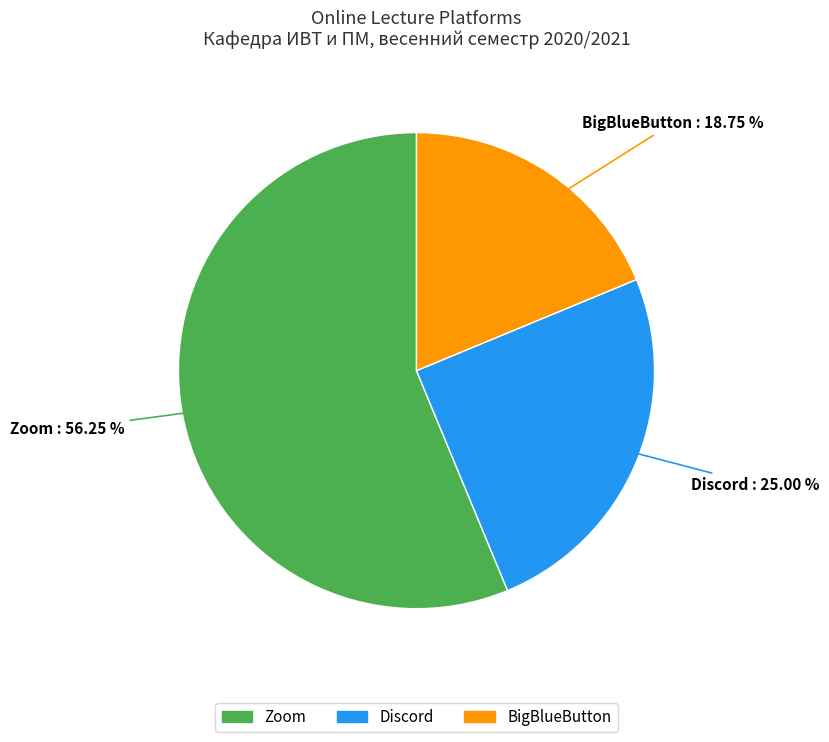

Combined, what portion of the pie is Discord and Zoom?

81.2%